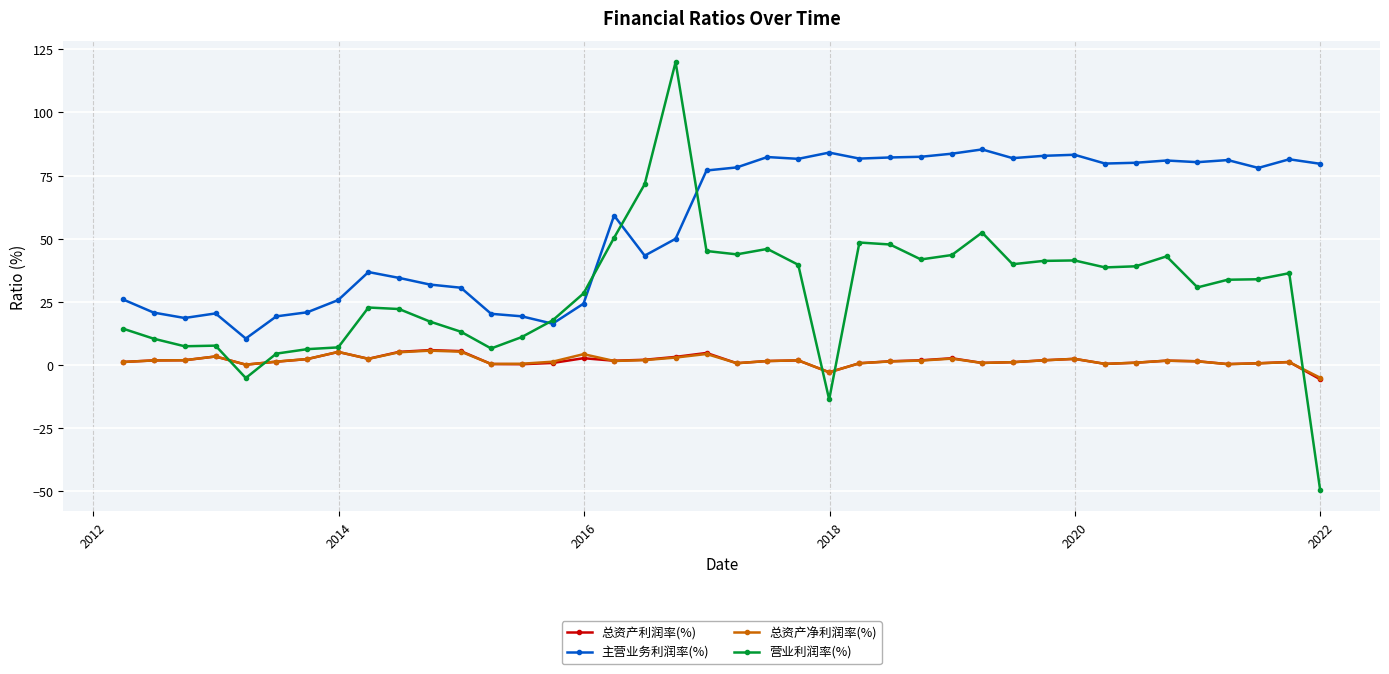

What is the value of the 营业利润率(%) point at the 12th from the left?

13.2